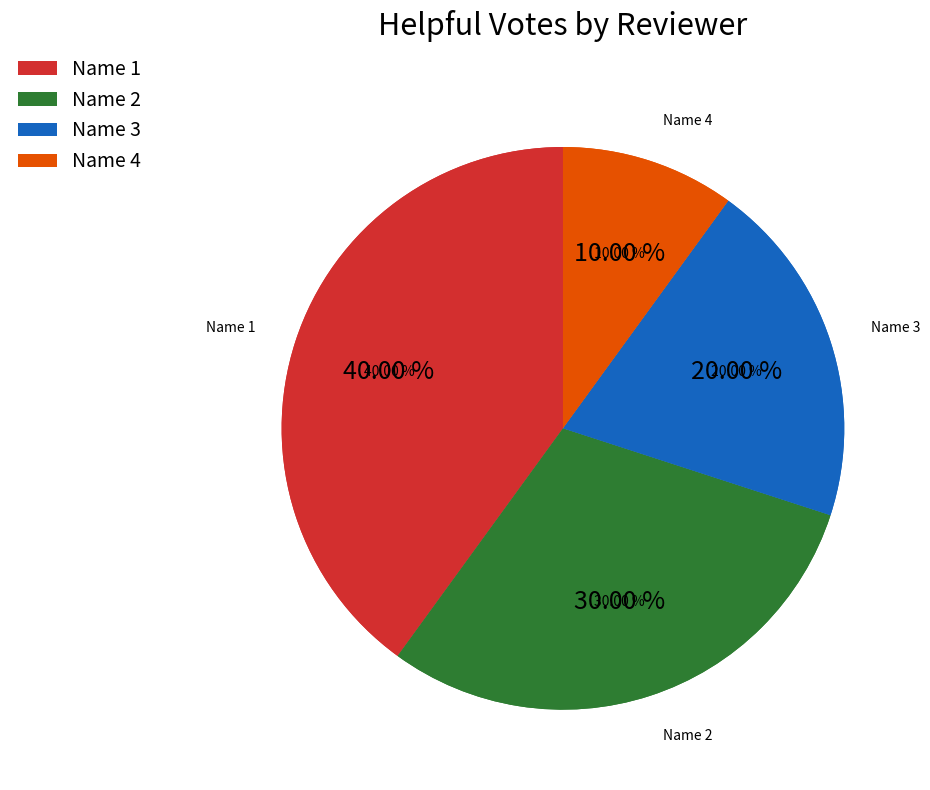

To the nearest percent, what is the combined percentage of Name 3 and Name 4?

30%